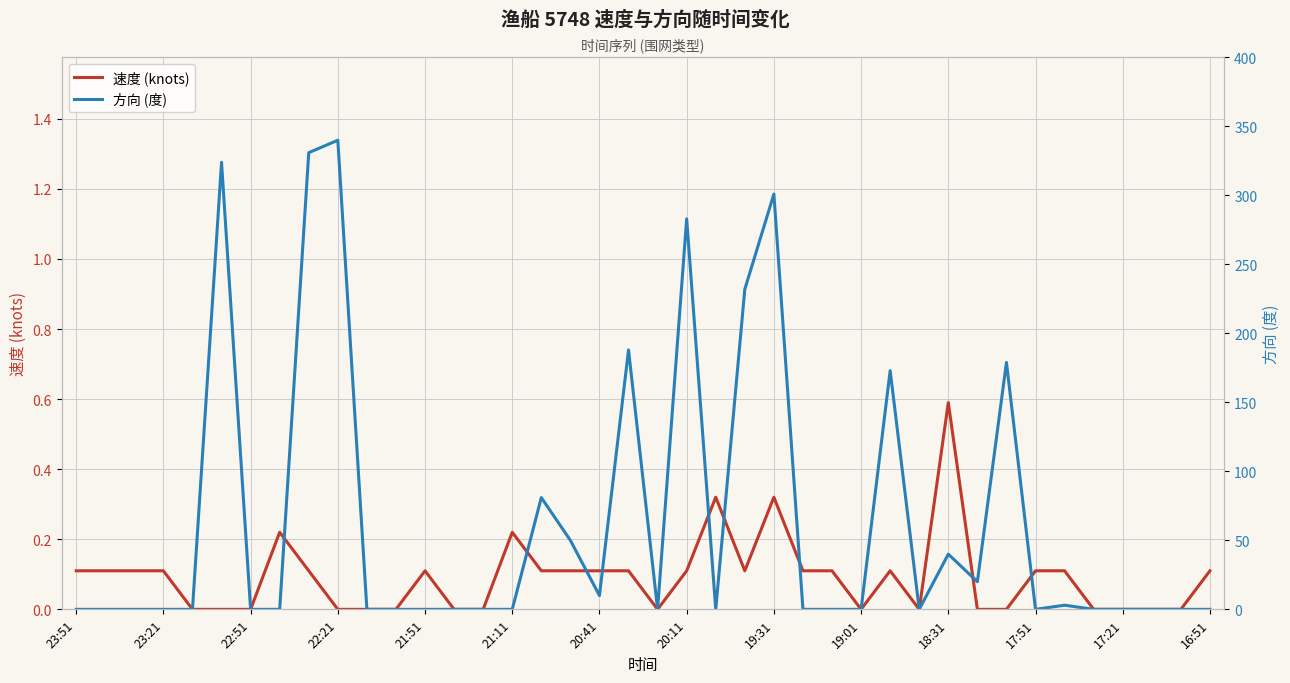

Is it true that 速度 (knots) equals 0.2 at 23:51?

False